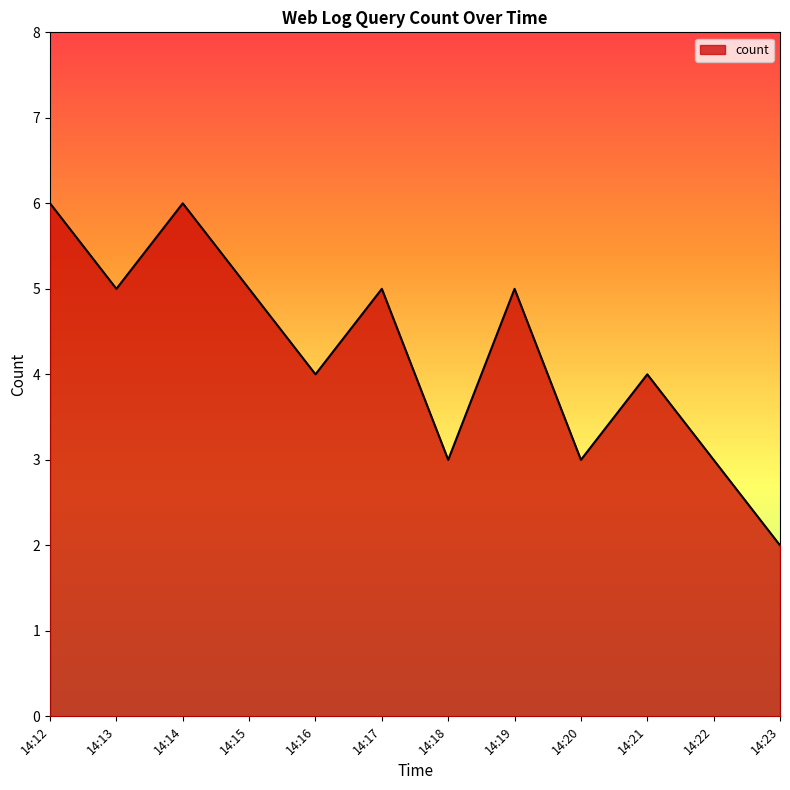

At which category does the chart reach its minimum across all series?

14:23